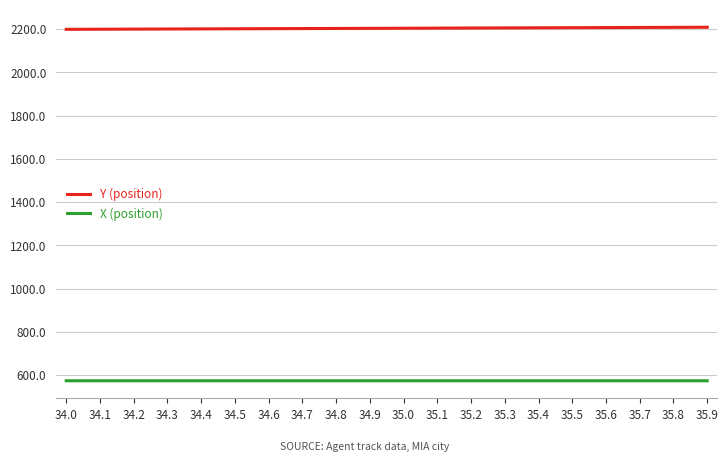

What is the total value across all series at 34.9?

2776.9